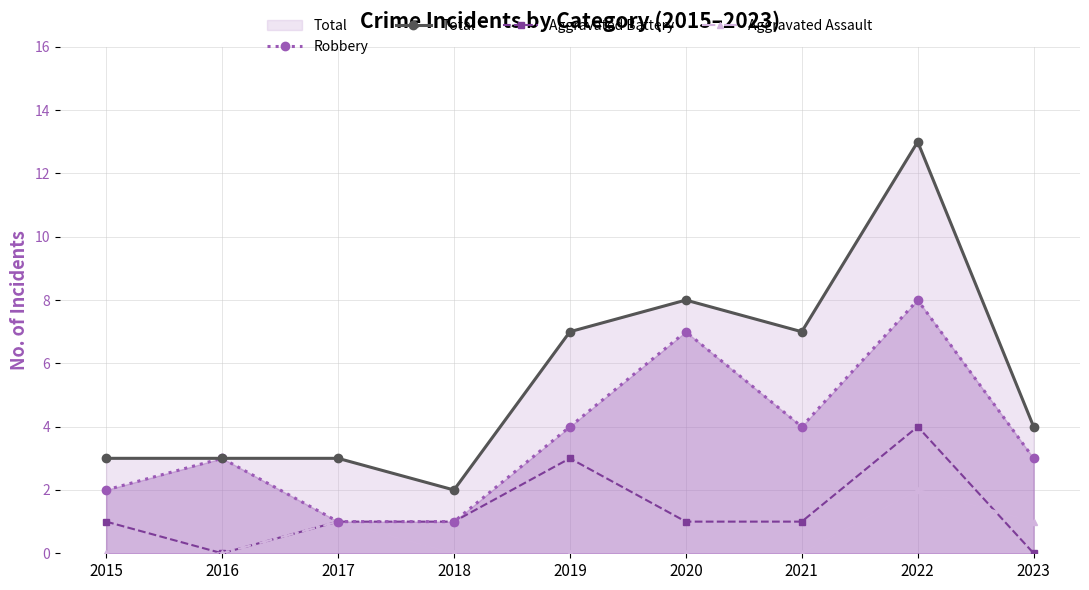

What is the minimum value for Total?

2